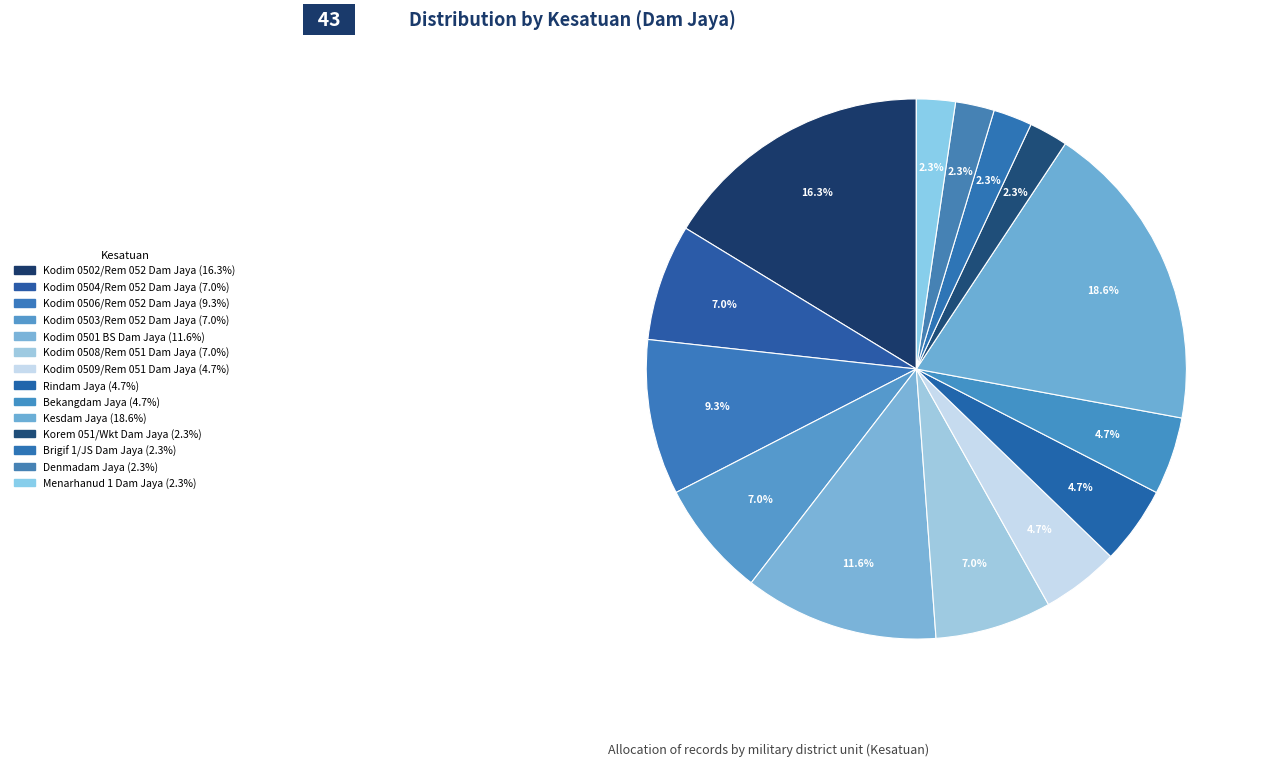

How many segments does this pie chart have?

14